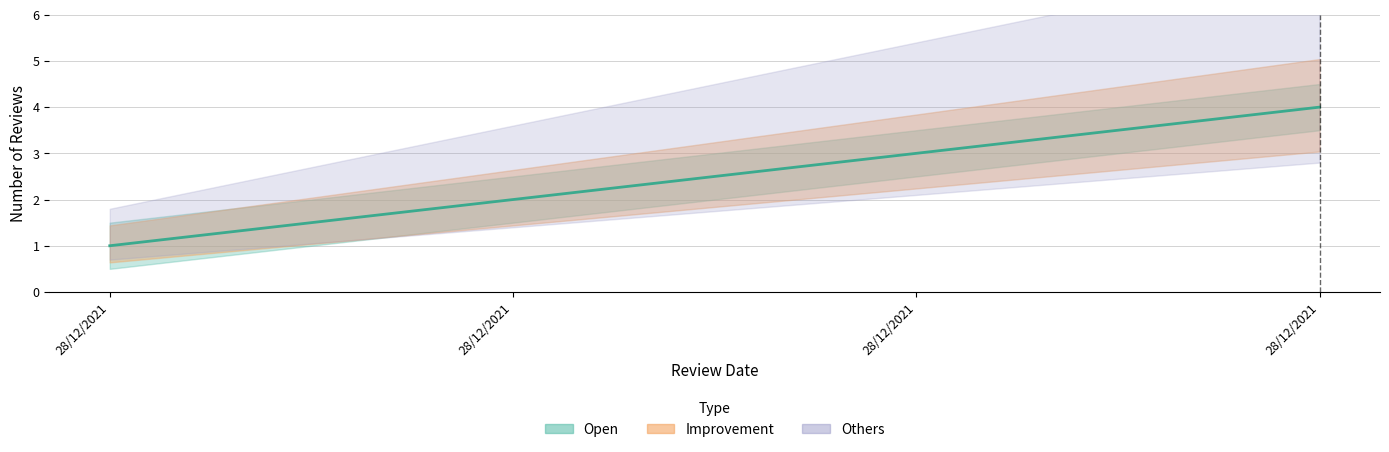

Reading right to left, extract all data points from this chart.

4	3	2	1